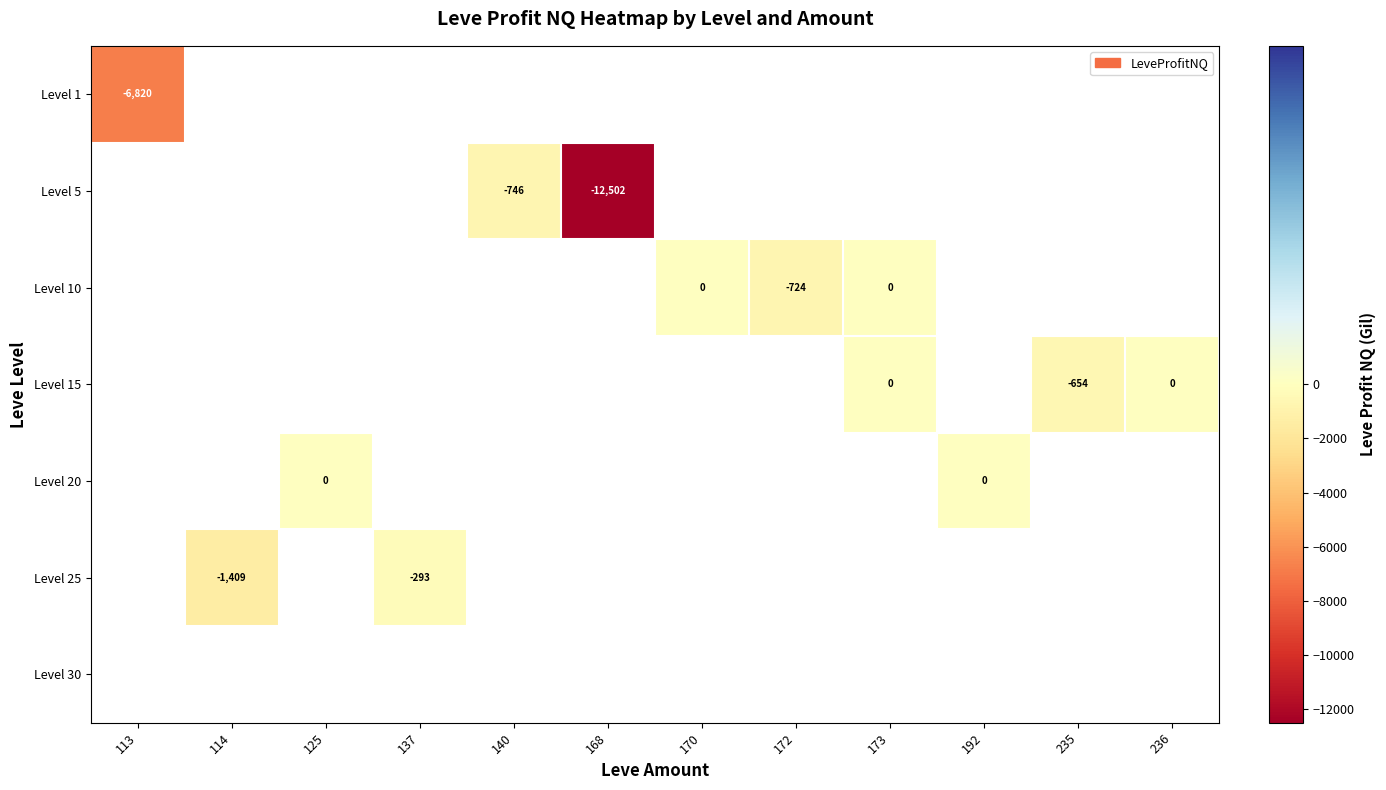

True or false: Level 1 has a value of -6820.0 at 113.

True